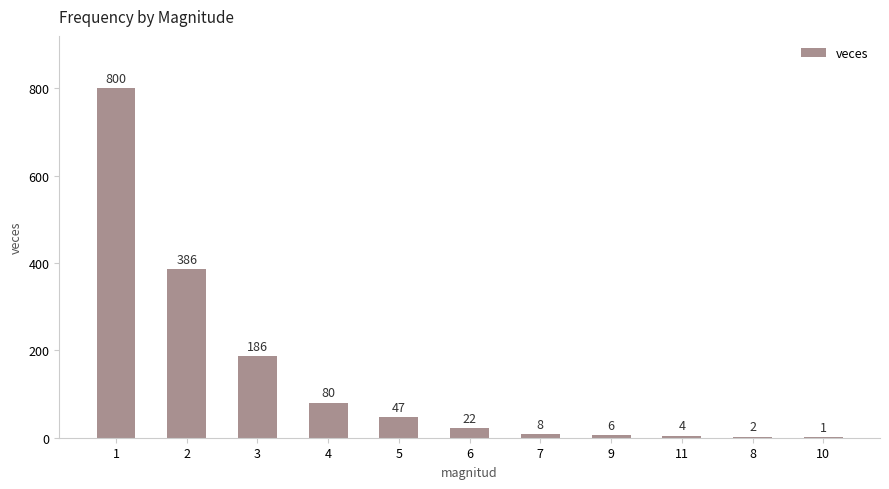

True or false: the data shows 1084 at 1.

False